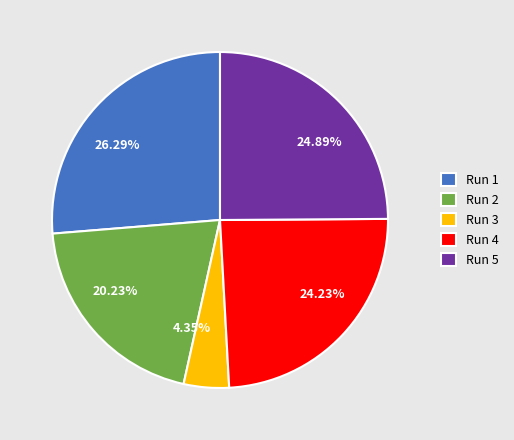

What is the total percentage of Run 2 and Run 3?

24.6%